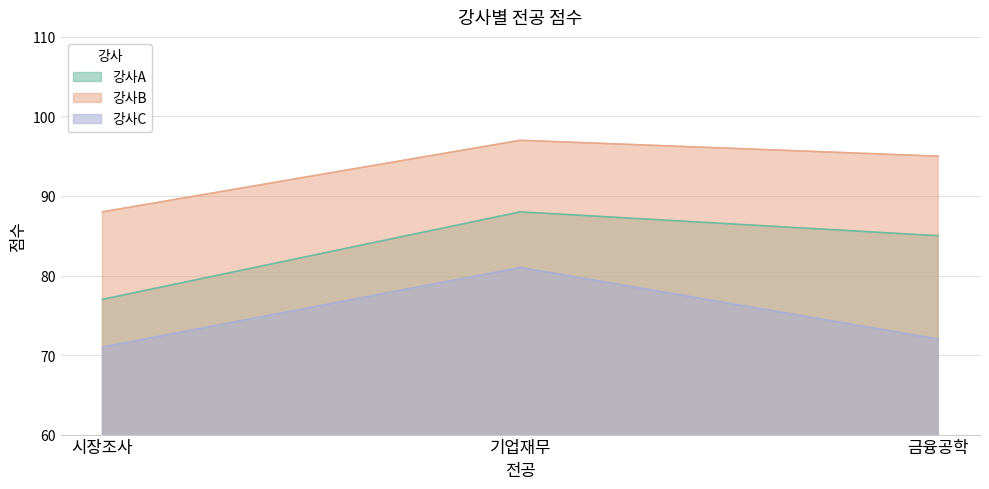

At which category is the sum across all series the highest?

기업재무